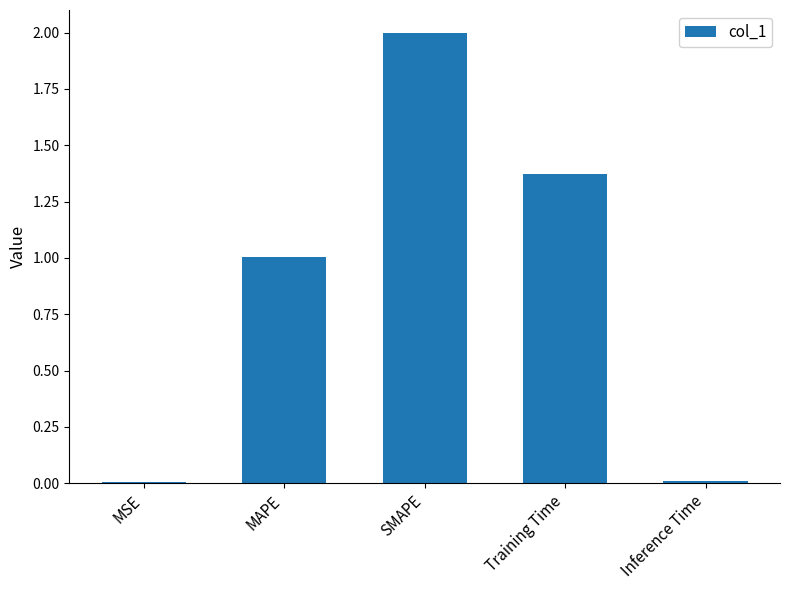

Is it true that the value at MAPE is 1.0?

True